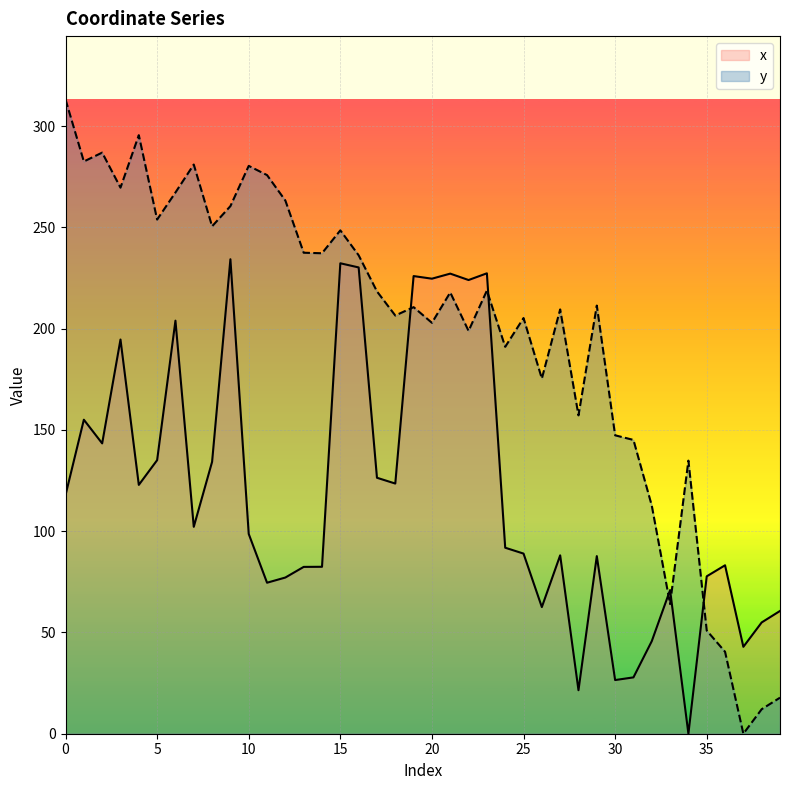

True or false: x and y intersect in this chart.

True